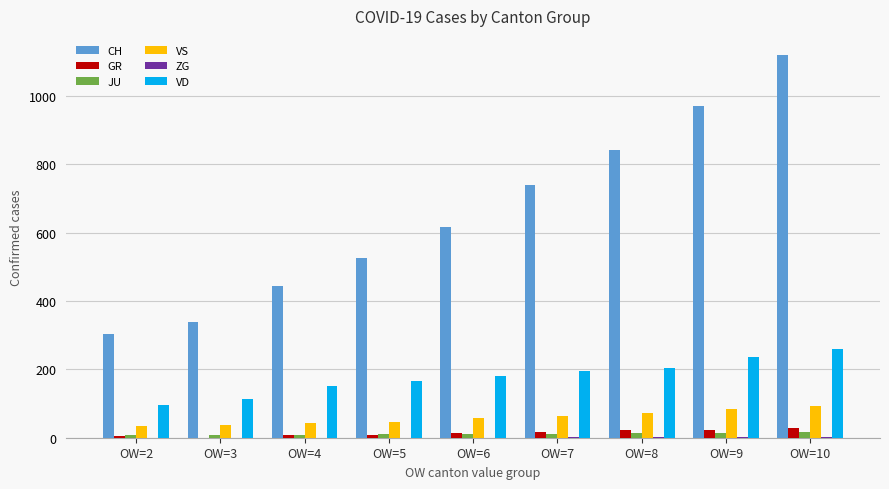

Which series has the widest spread of values?

CH